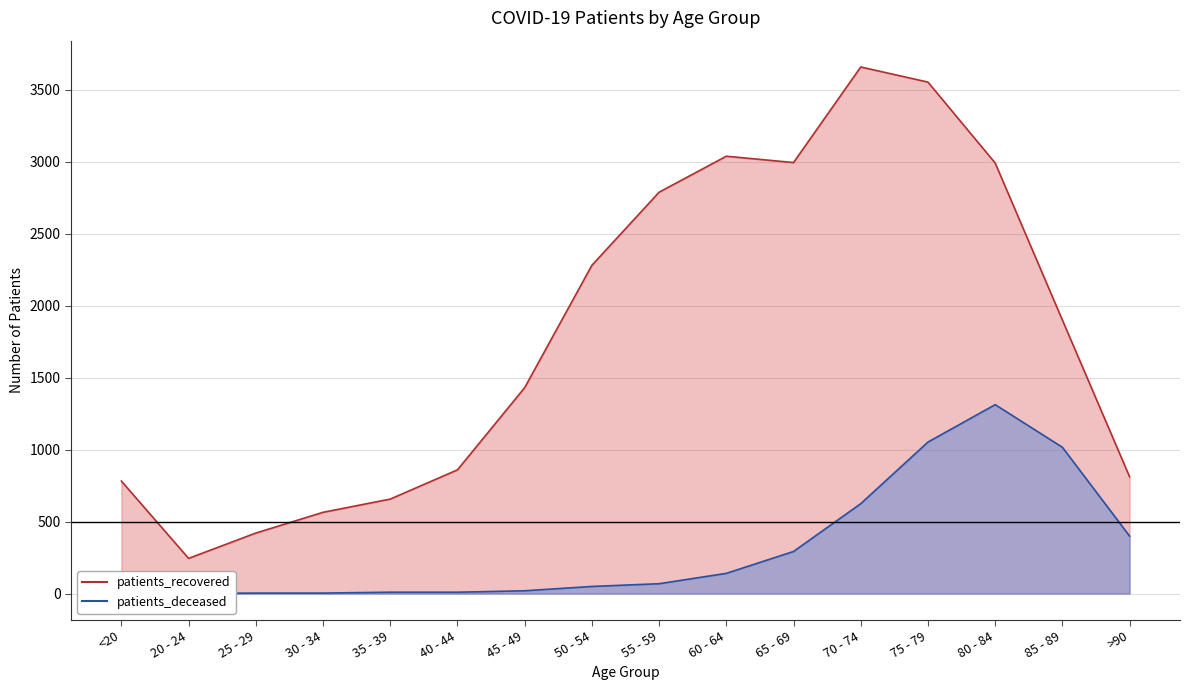

Which series has the widest spread of values?

patients_recovered